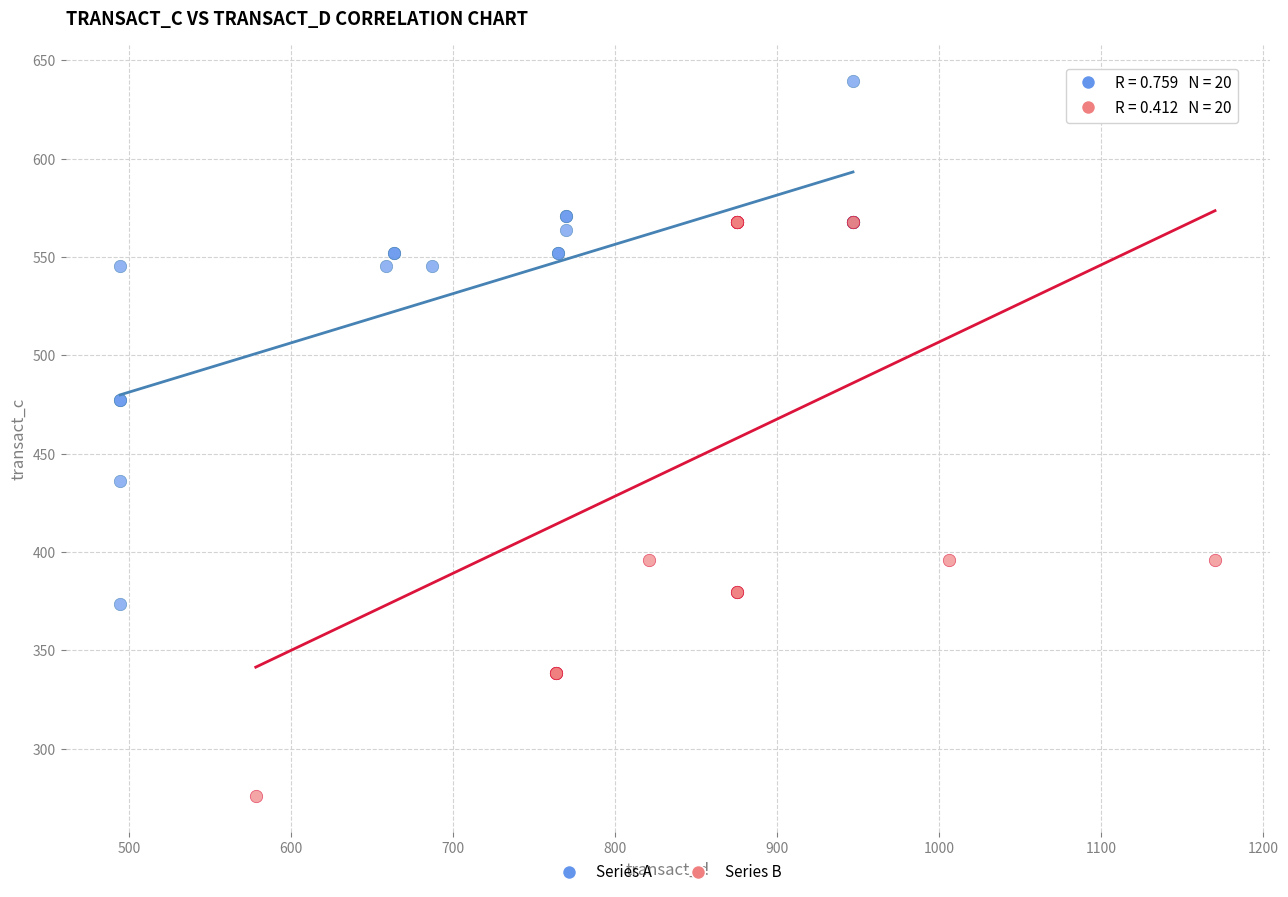

What are all the series names shown in the legend?

Series A, Series B